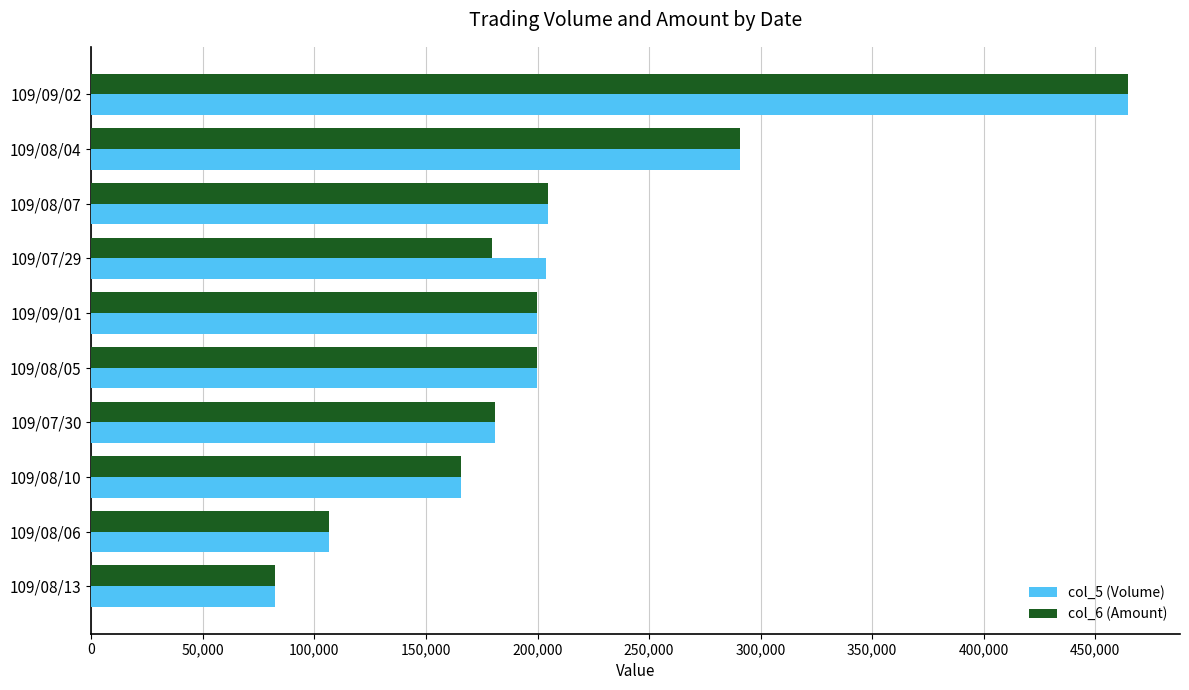

Is the value of col_5 (Volume) at 109/08/10 greater than the value of col_6 (Amount) at 109/09/01?

No